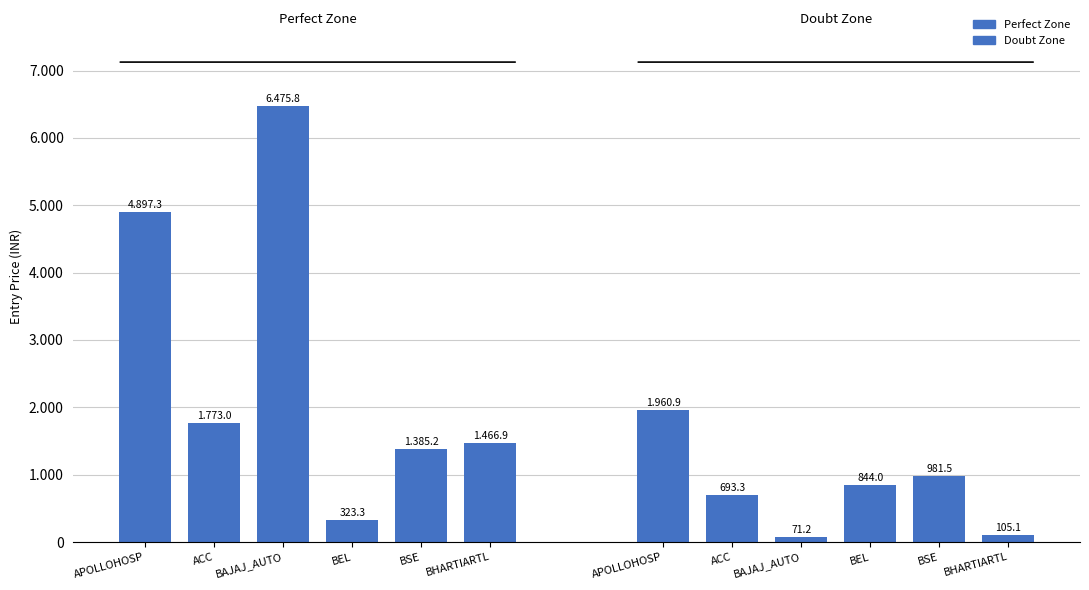

Which series has the largest range (max minus min)?

Perfect Zone